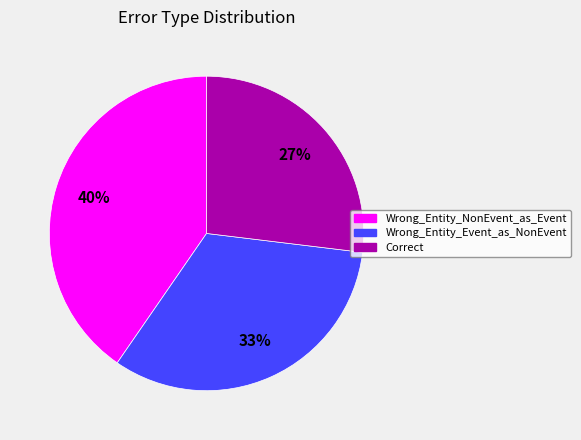

Does Wrong_Entity_Event_as_NonEvent account for over 50% of the chart?

No